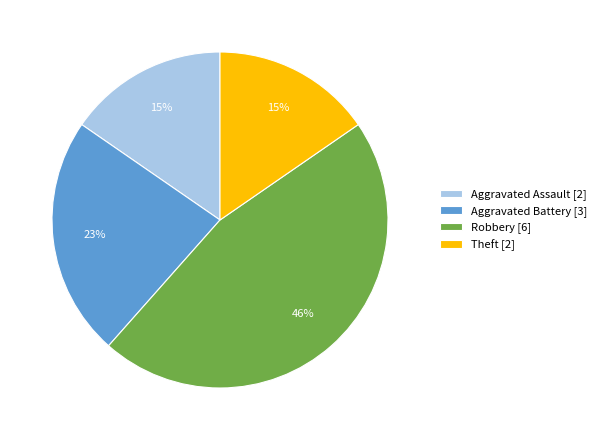

Do Aggravated Battery [3] and Theft [2] together represent more than half of the pie?

No